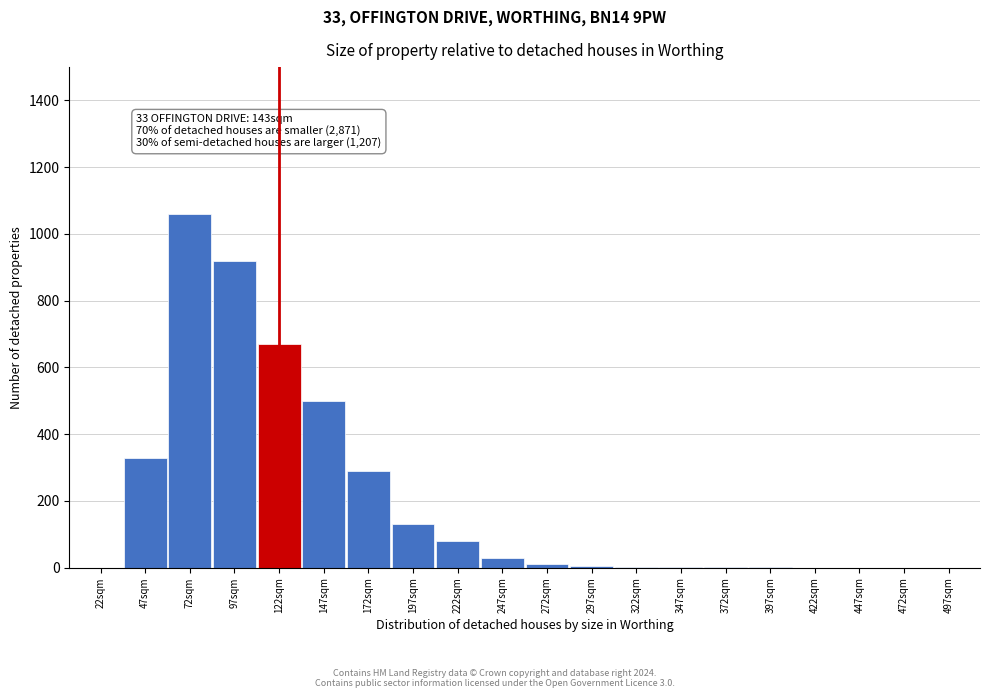

What is the sum of the values at 97sqm and 147sqm?

1420